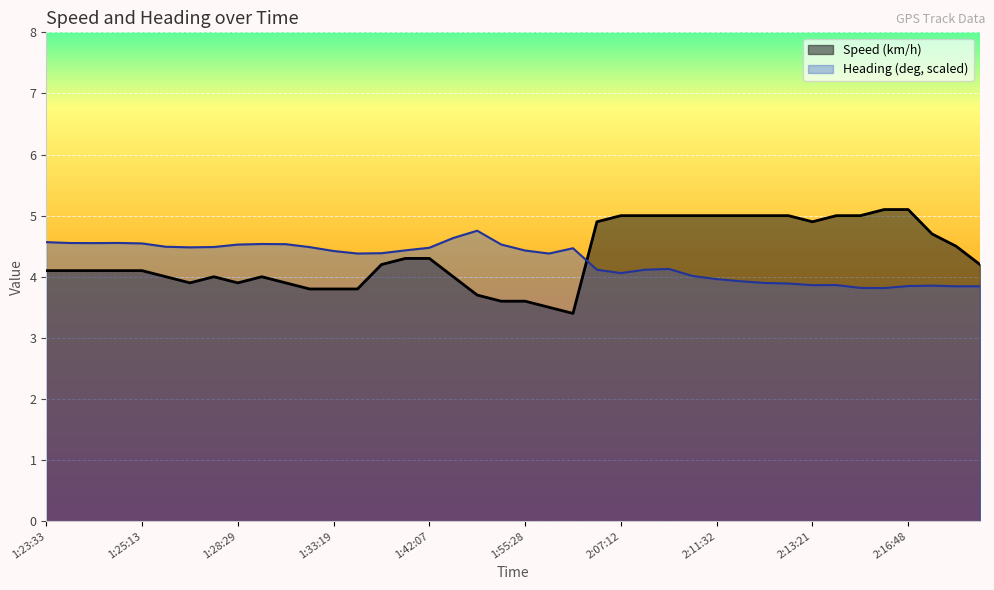

Where does the Heading (deg) series first go above 4?

1:23:33